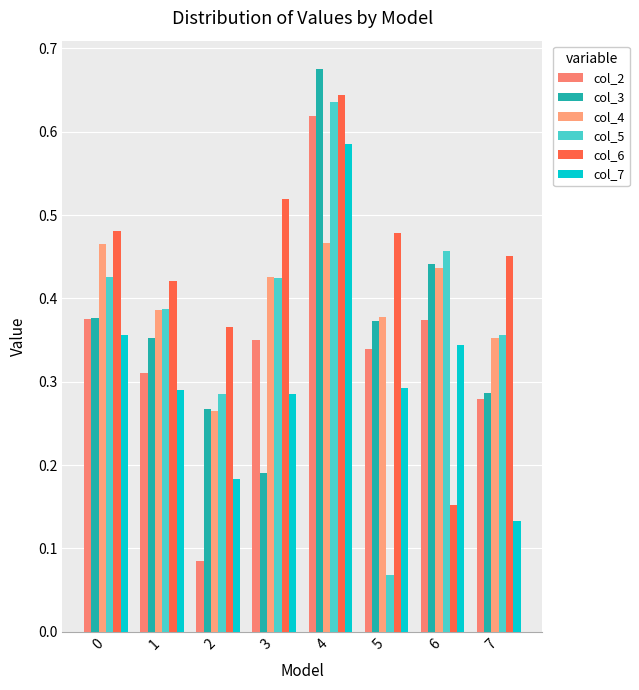

Is it true that col_2 equals 0.6 at 4?

True